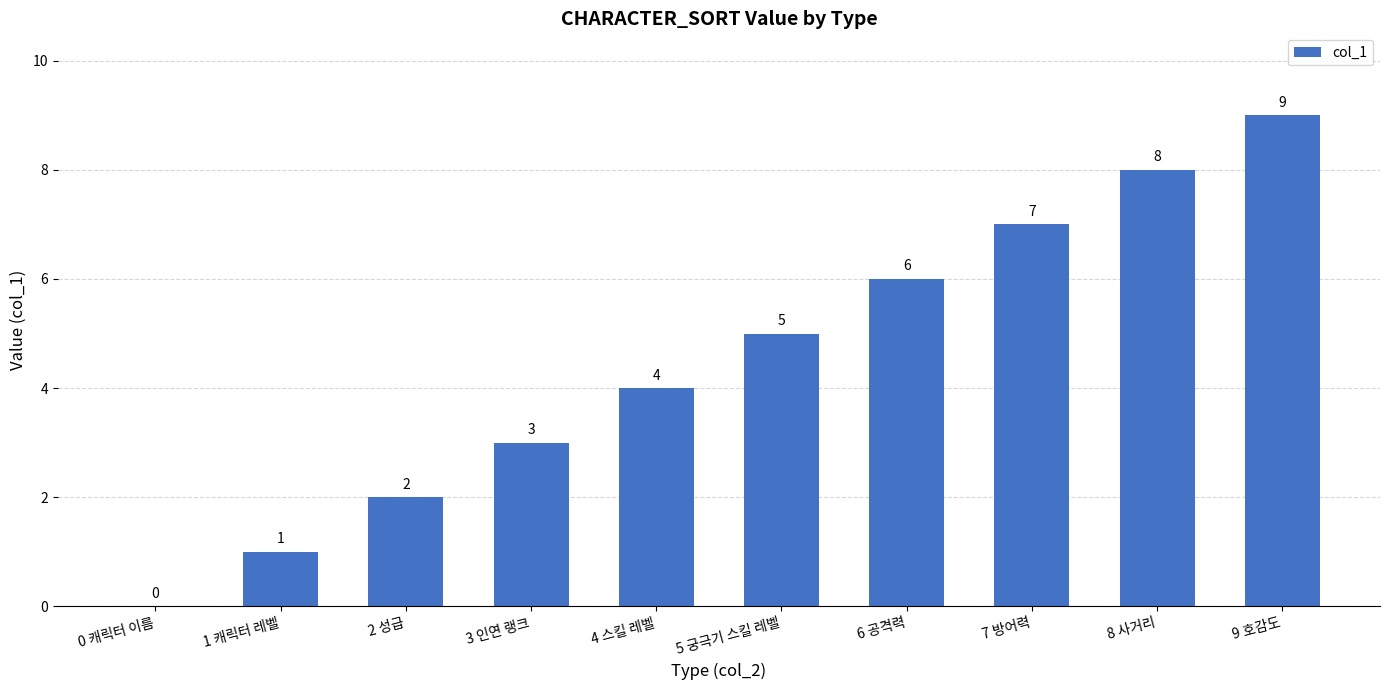

Where is the data nearest to the value 4?

4 스킬 레벨